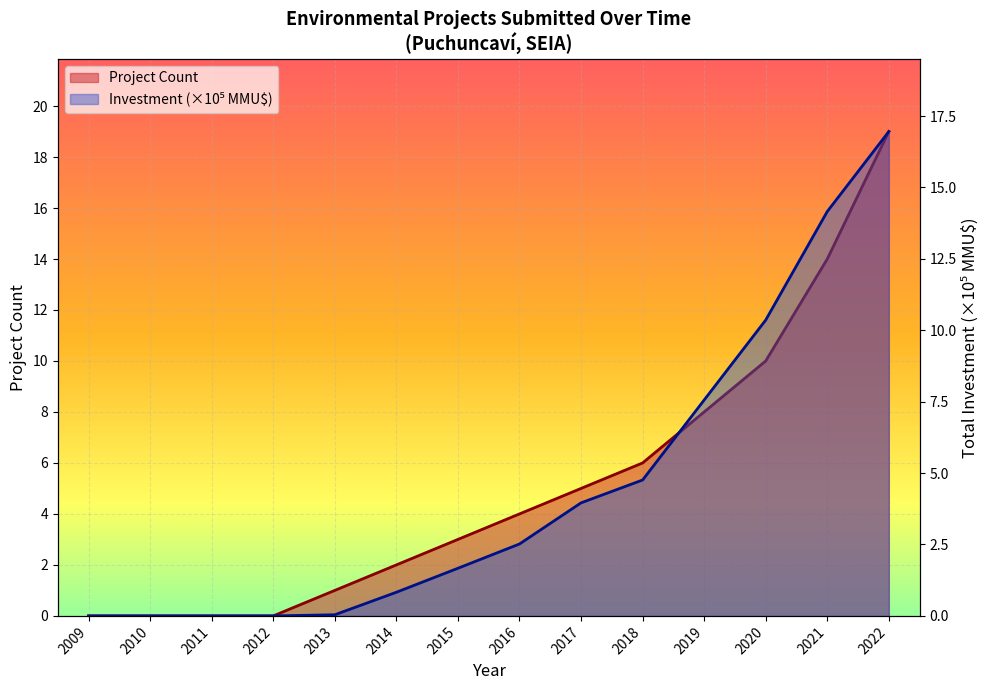

What is the difference between the maximum and second lowest values in the Total Investment (MMU$) series?

17.0